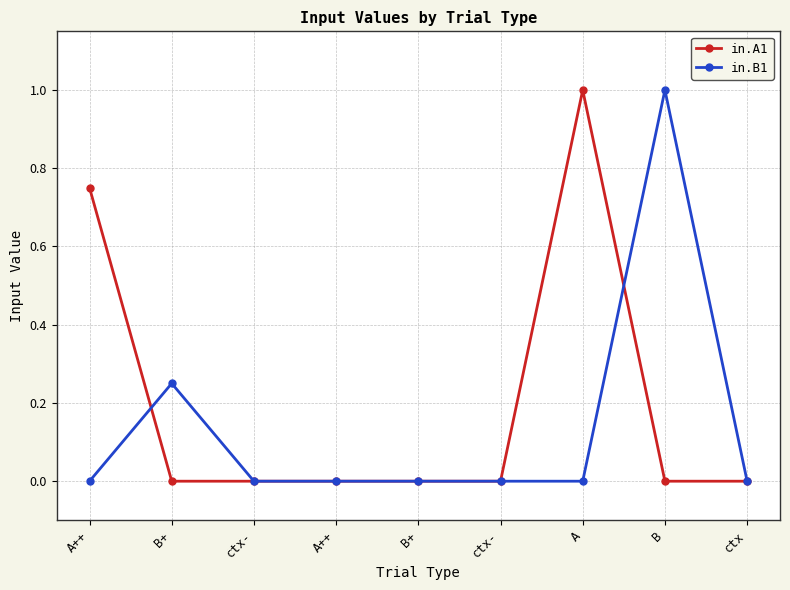

What is the average value of the in.A1 series?

0.2